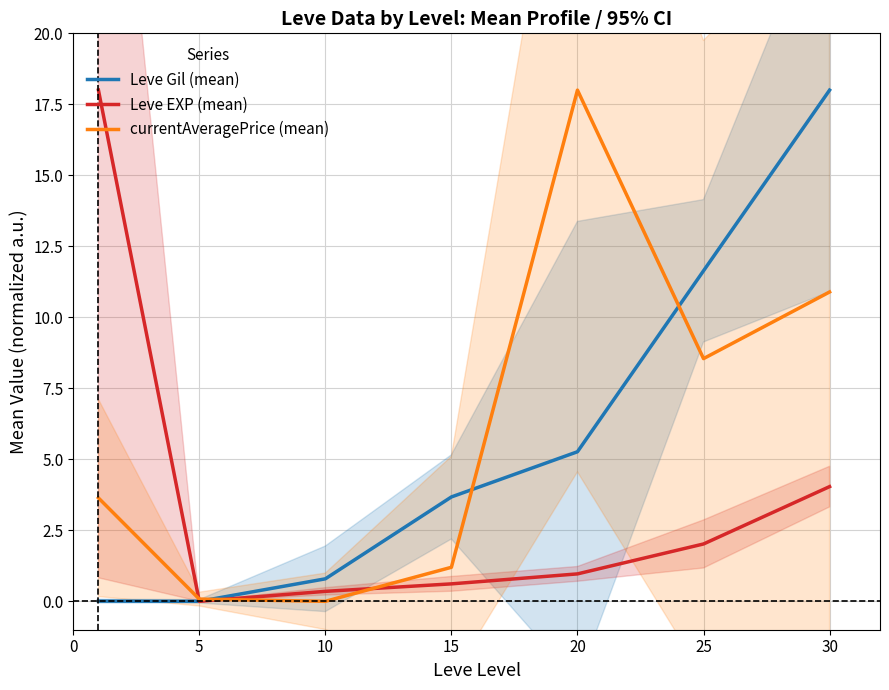

True or false: Leve Gil (mean) has a value of 5.7 at 30.

False